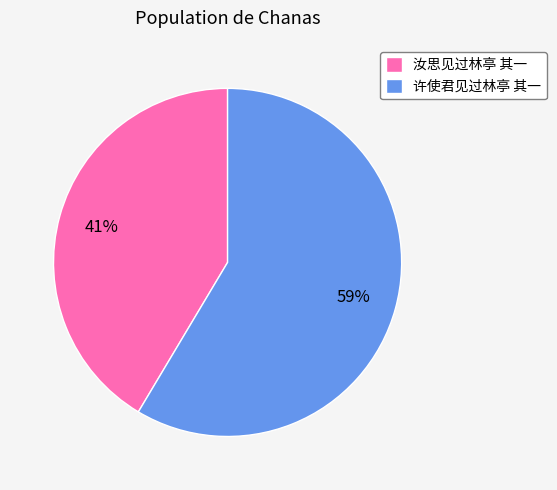

True or false: 汝思见过林亭 其一 accounts for 41% of the total.

True